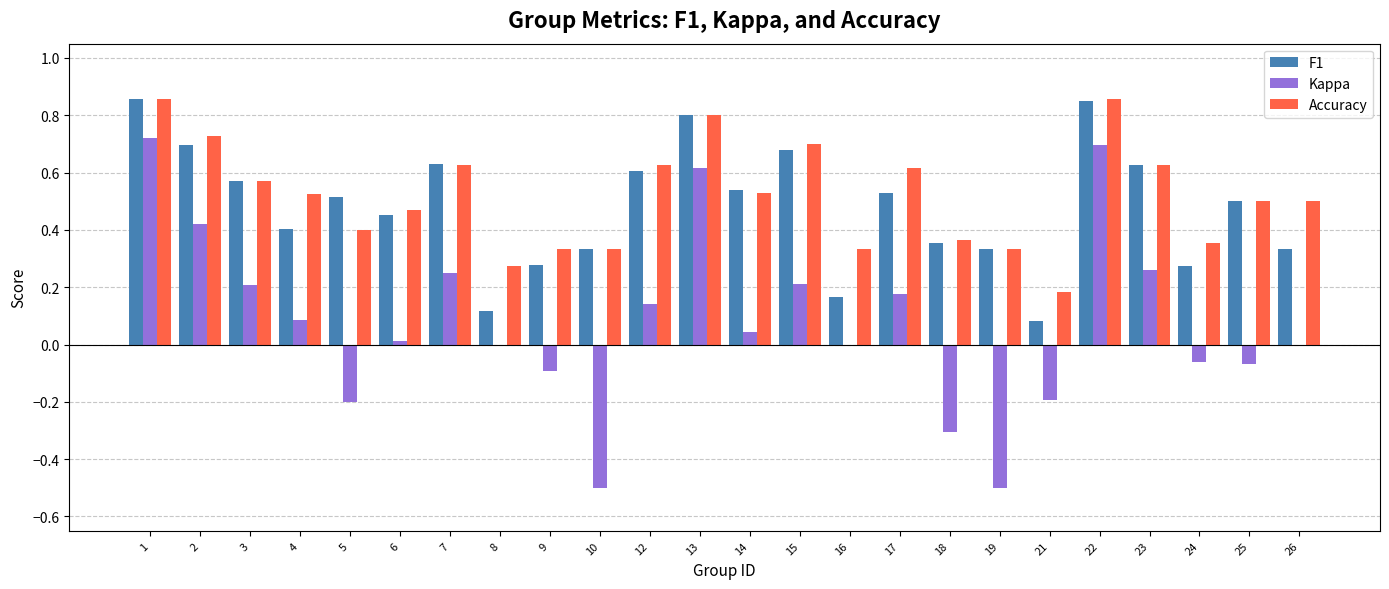

True or false: Kappa has a value of -0.3 at 18.

True